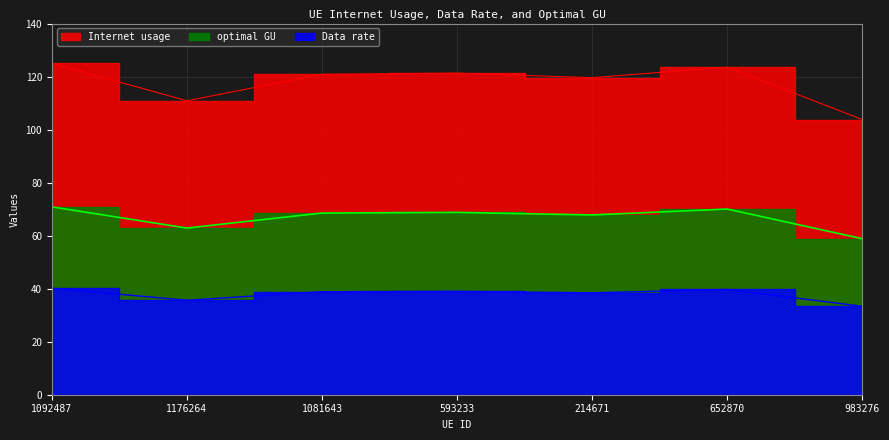

True or false: optimal GU has a value of 14.5 at 983276.

False